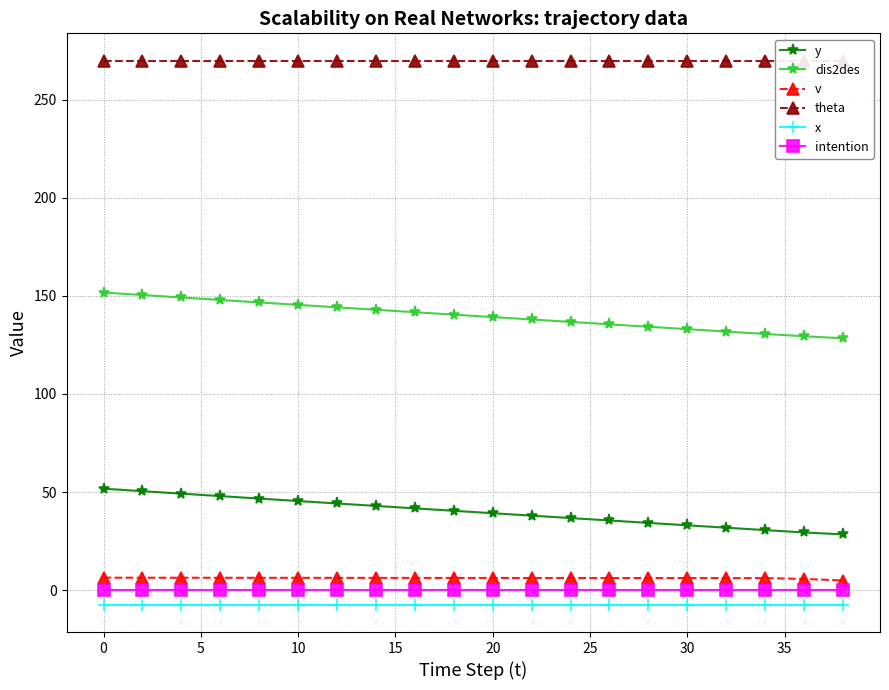

What are all the series names shown in the legend?

y, dis2des, v, theta, x, intention